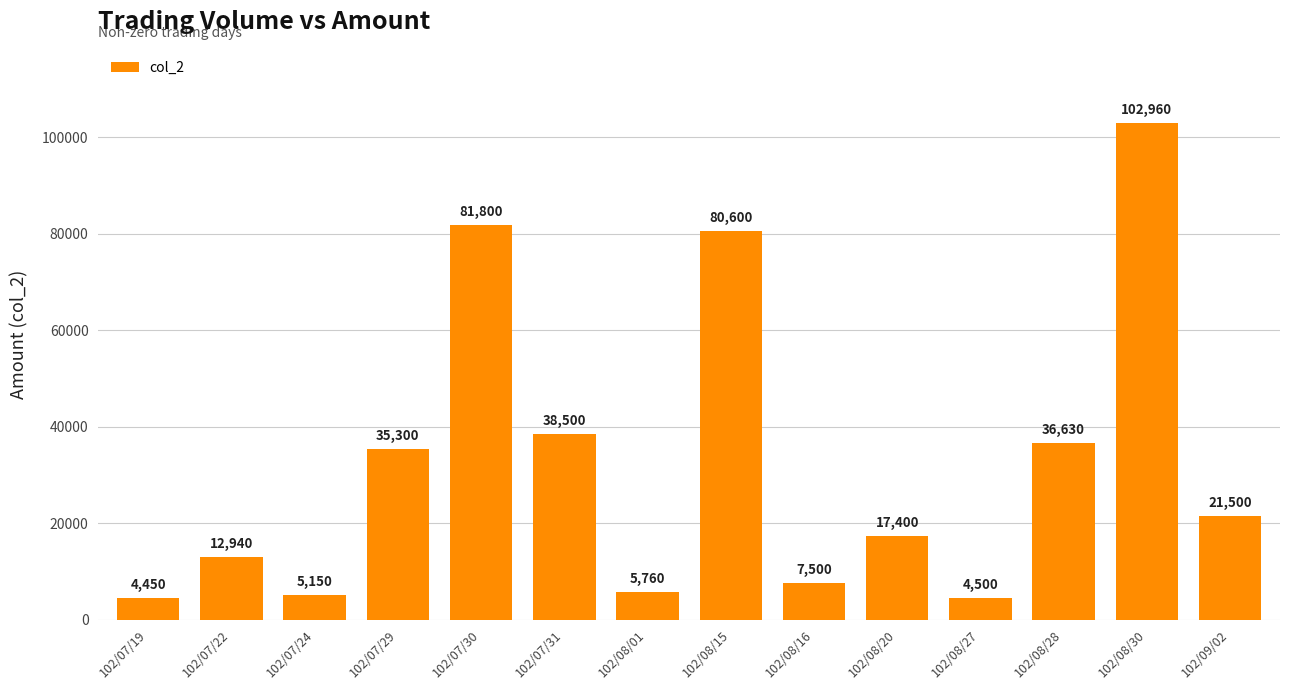

What is the ratio of the value at 102/08/20 to the value at 102/08/01?

3.0